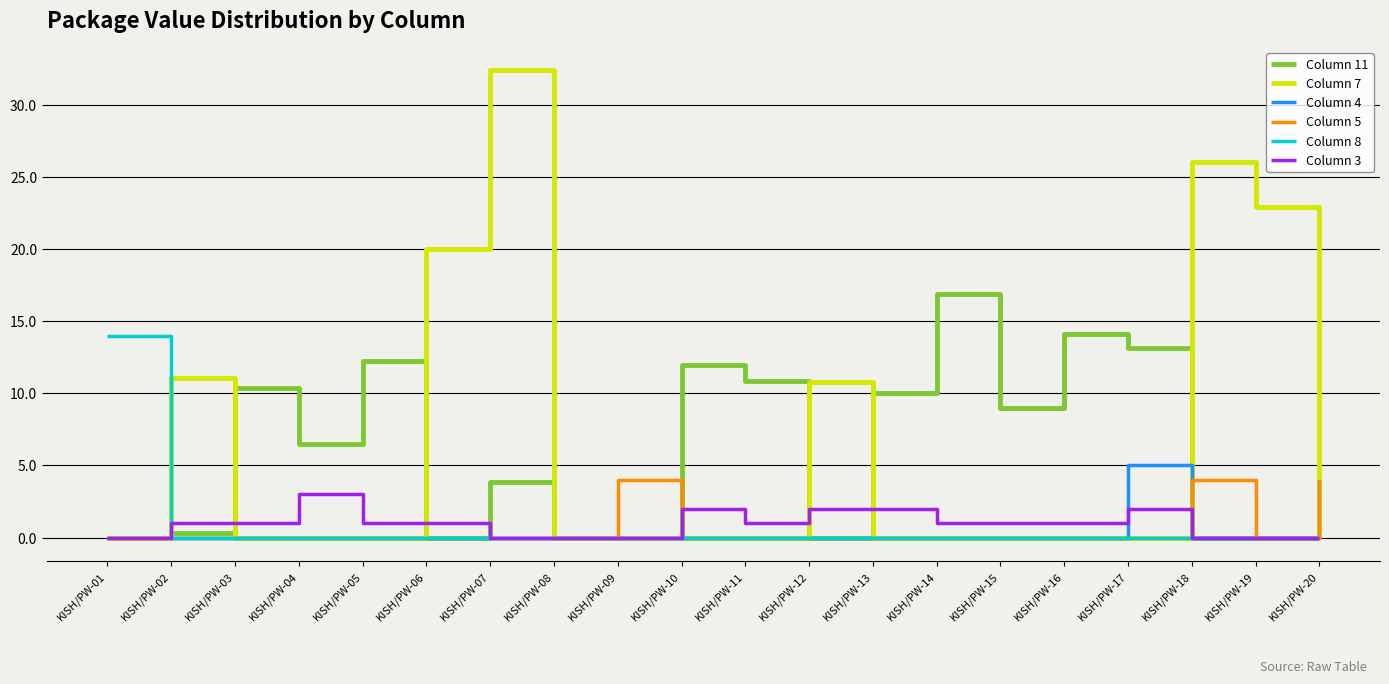

True or false: Column 5 has a value of 0.0 at KISH/PW-12.

True